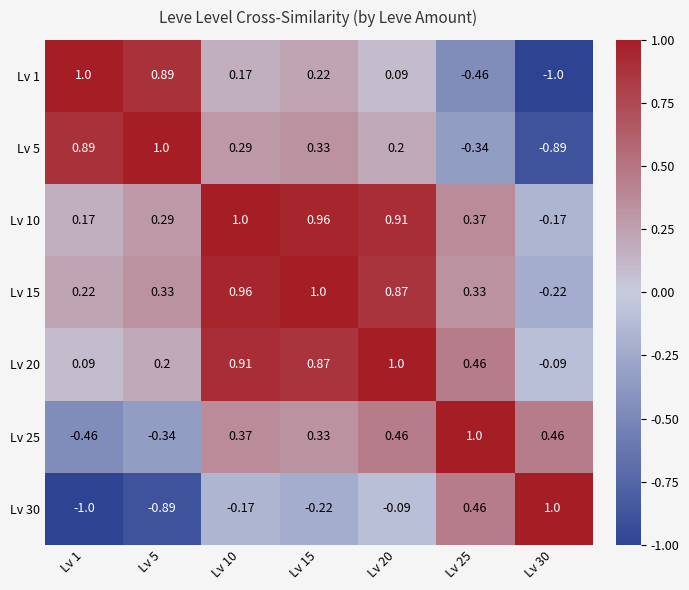

At Lv 20, list the series in order from largest to smallest.

Lv 20, Lv 10, Lv 15, Lv 25, Lv 5, Lv 1, Lv 30